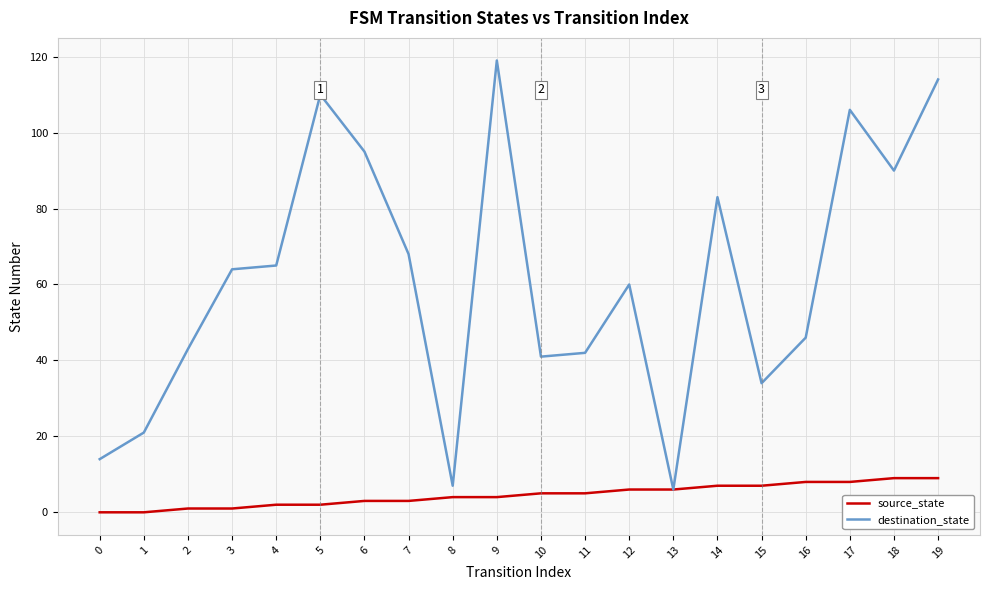

Reading left to right, extract all data points from this chart.

source_state: 0=0	1=0	2=1	3=1	4=2	5=2	6=3	7=3	8=4	9=4	10=5	11=5	12=6	13=6	14=7	15=7	16=8	17=8	18=9	19=9
destination_state: 0=14	1=21	2=43	3=64	4=65	5=110	6=95	7=68	8=7	9=119	10=41	11=42	12=60	13=6	14=83	15=34	16=46	17=106	18=90	19=114